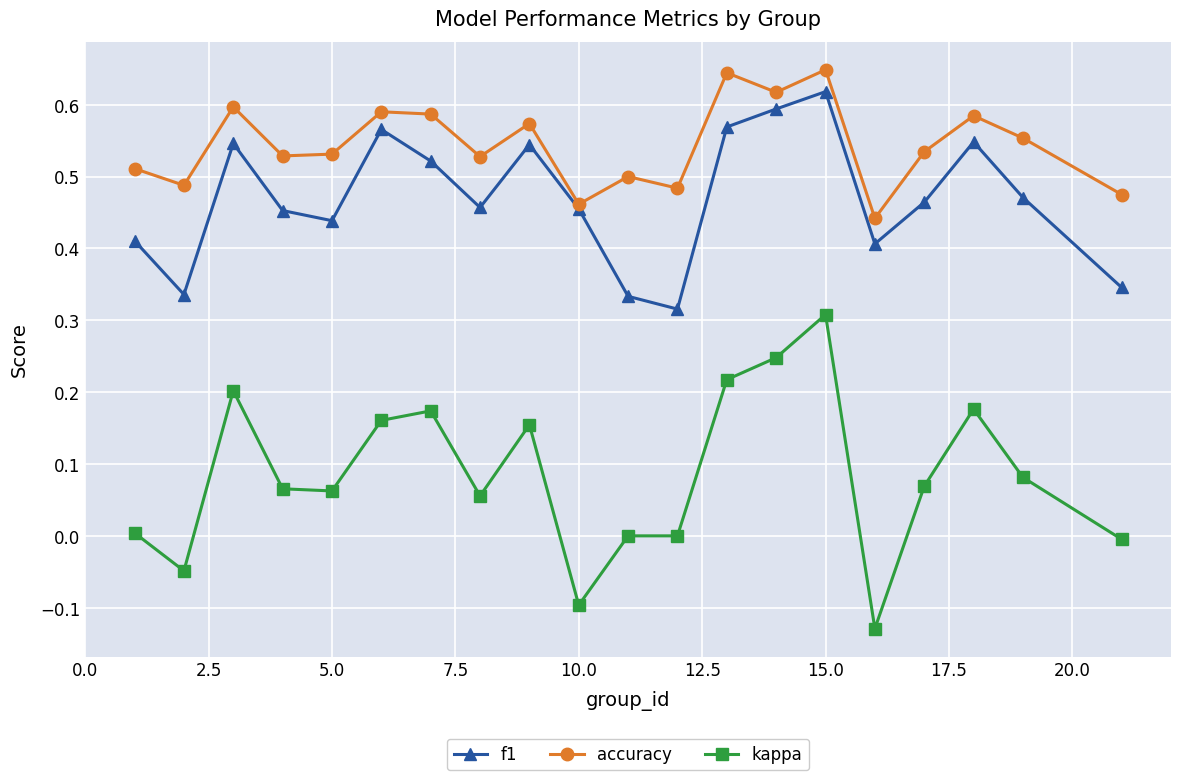

What are all the series names shown in the legend?

f1, accuracy, kappa